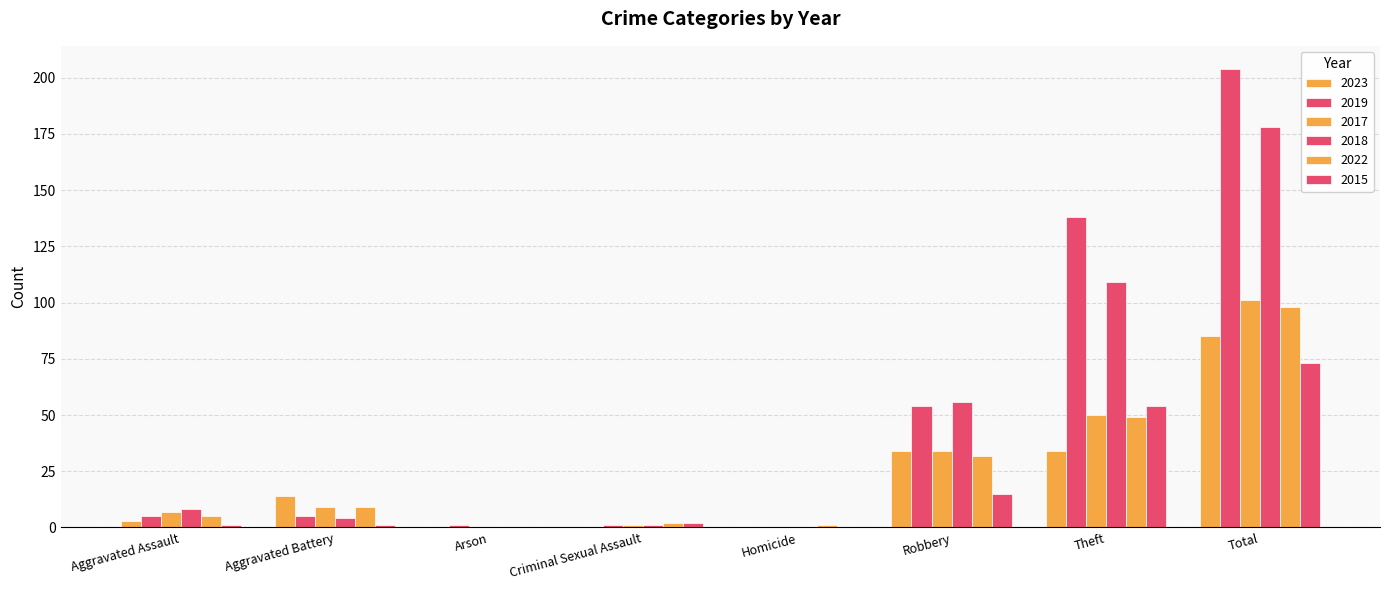

What is the sum of all 2023 values?

170